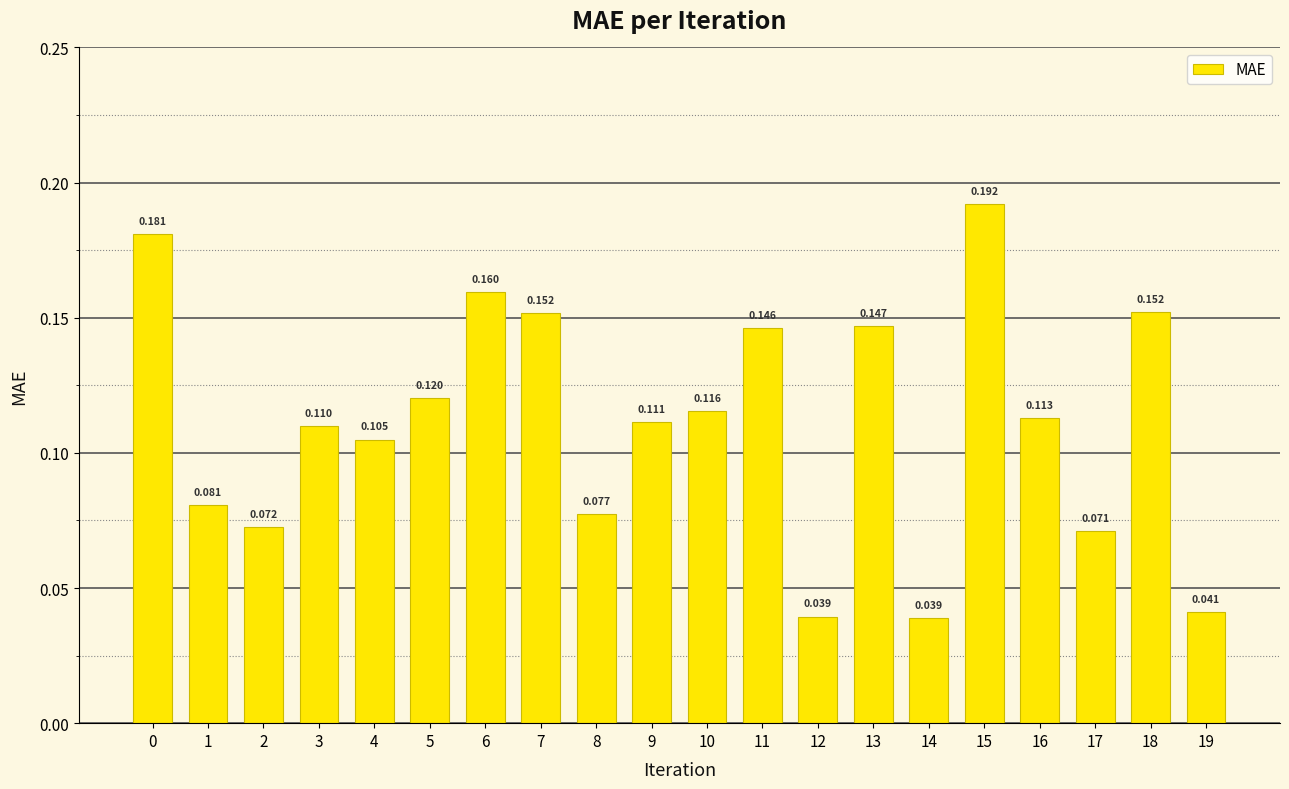

Are the bars grouped side by side (vs. stacked)?

No